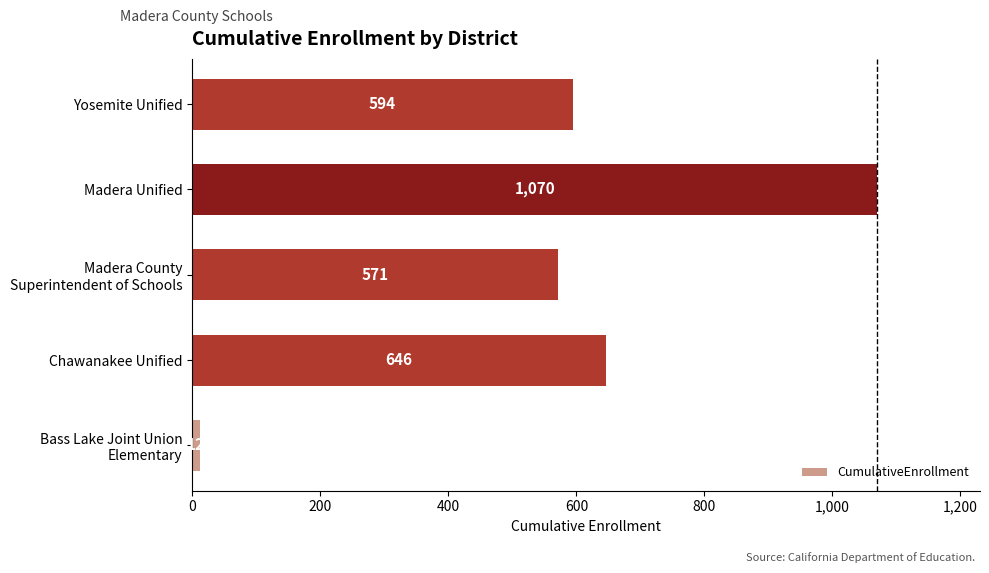

Reading bottom to top, what are all the values shown in this chart?

12	646	571	1070	594